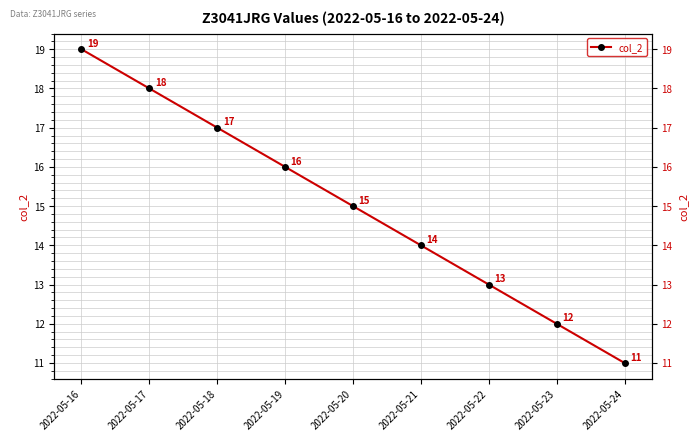

Reading left to right, extract all data points from this chart.

2022-05-16=19	2022-05-17=18	2022-05-18=17	2022-05-19=16	2022-05-20=15	2022-05-21=14	2022-05-22=13	2022-05-23=12	2022-05-24=11